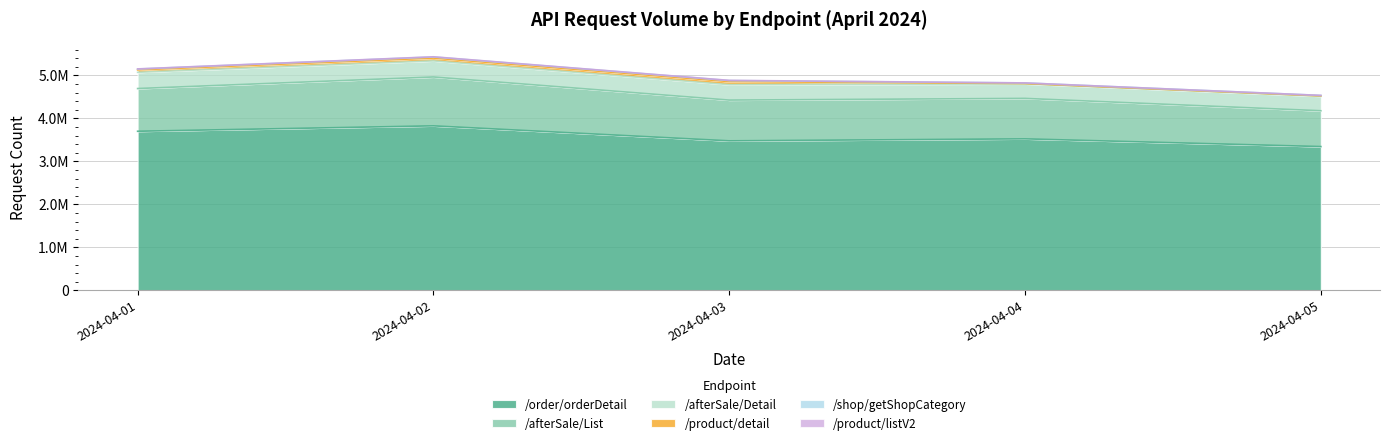

Rank the categories by /shop/getShopCategory value from lowest to highest.

2024-04-05, 2024-04-04, 2024-04-01, 2024-04-03, 2024-04-02